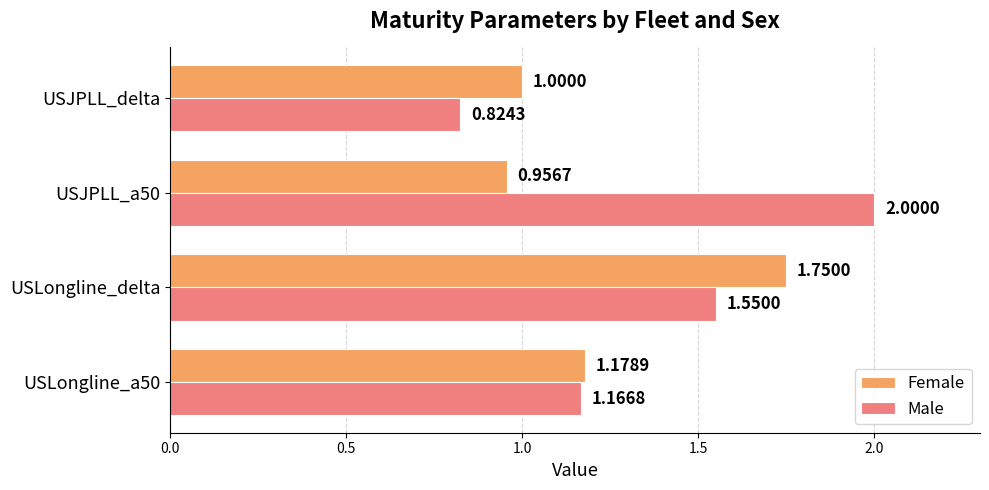

What are all the series names shown in the legend?

Female, Male